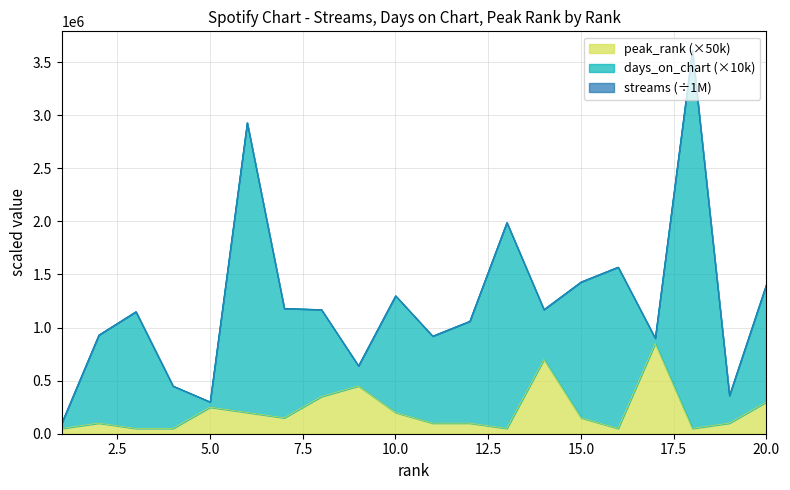

Between 13 and 9, which is larger?

9